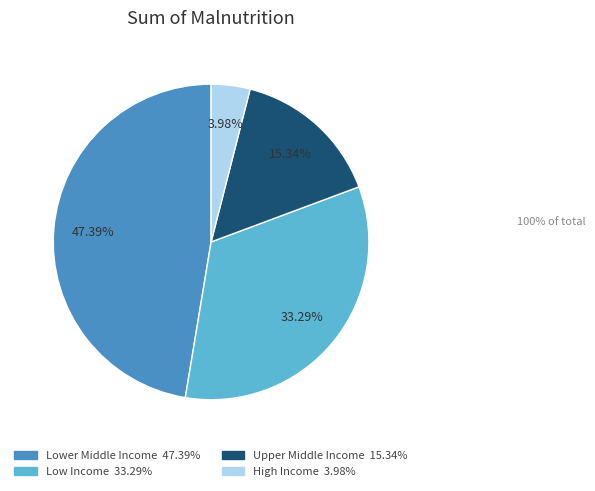

Is Upper Middle Income the majority of the pie?

No